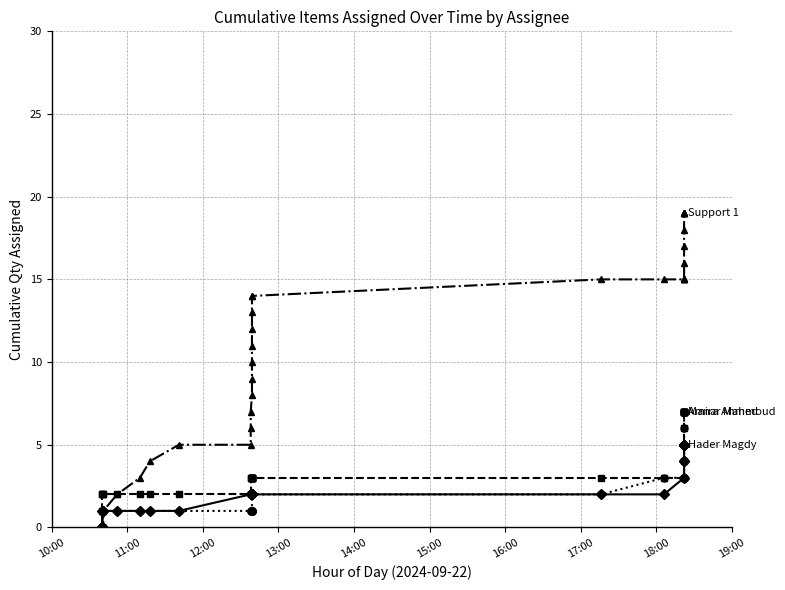

How many data points in Manar Mahmoud are less than 1?

4